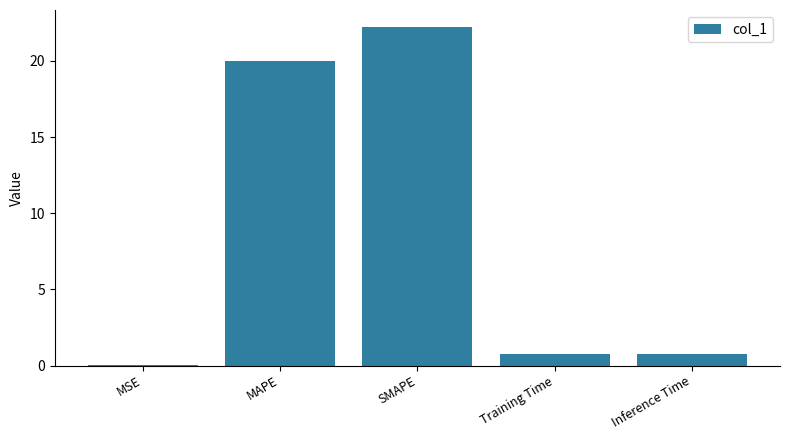

Is it true that the value at MAPE is 10.5?

False